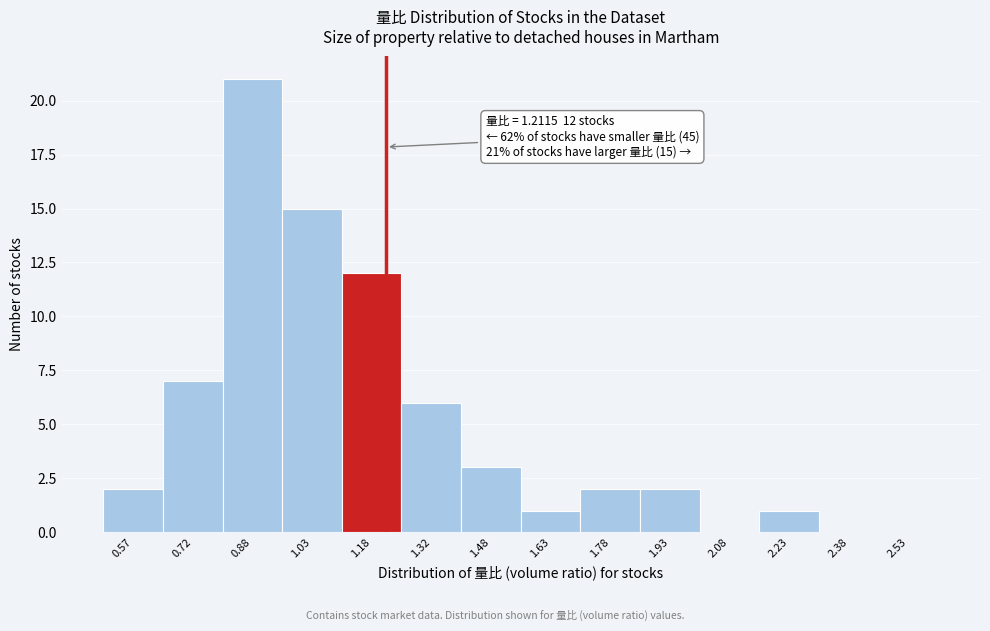

Which range on the x-axis has the tallest bar?

0.80 to 0.95